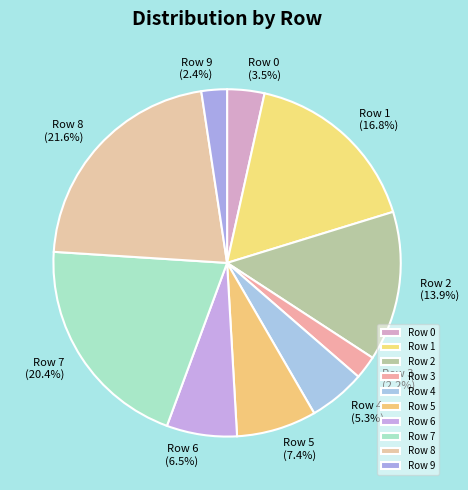

How much of the chart is everything except Row 5?

92.6%